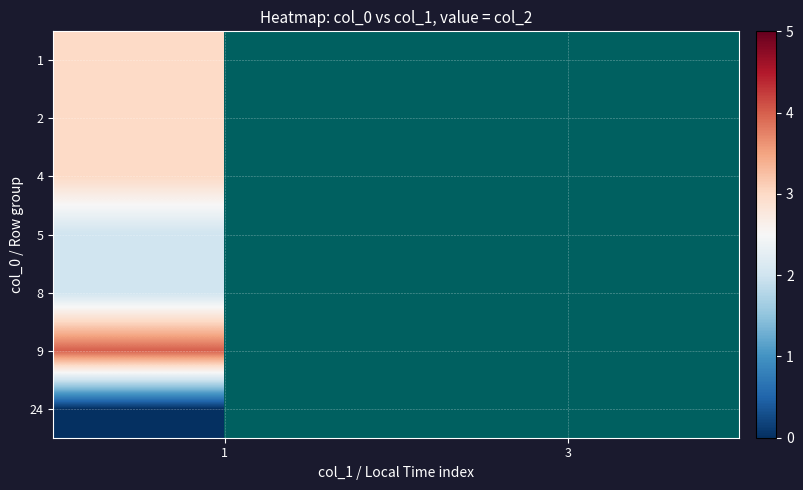

True or false: 5 has a value of 0.0 at 3.

True